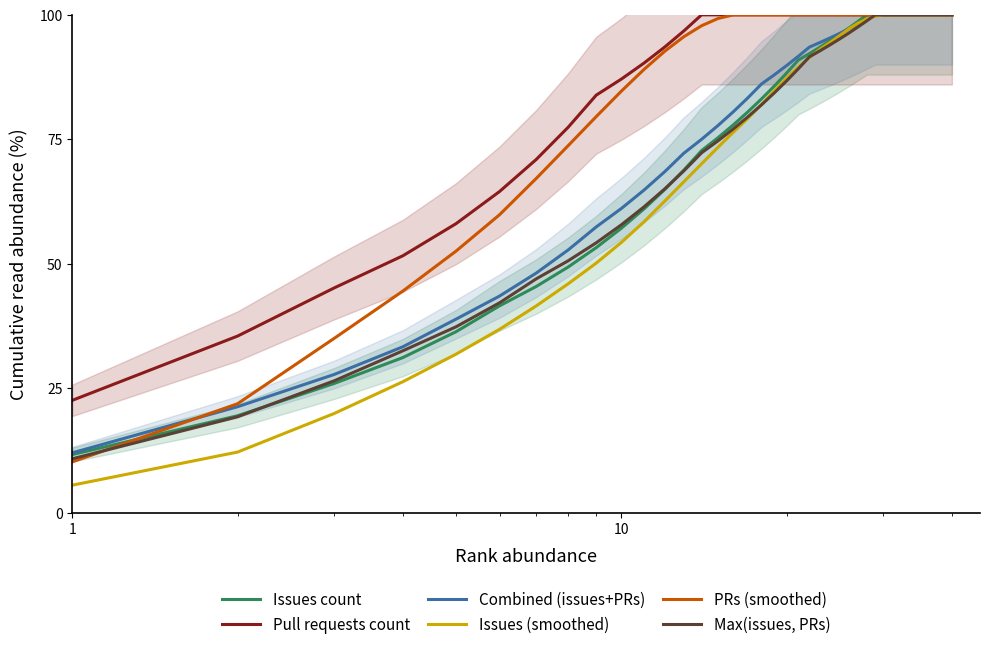

What is the difference between the maximum and minimum values in the Pull requests count series?

77.4